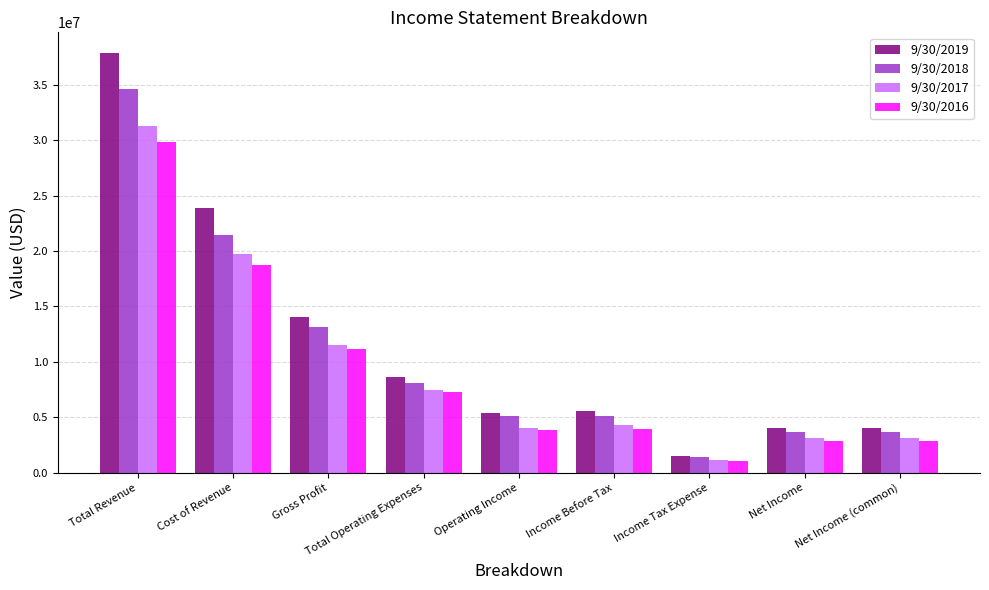

Which series has the largest total across all categories?

9/30/2019